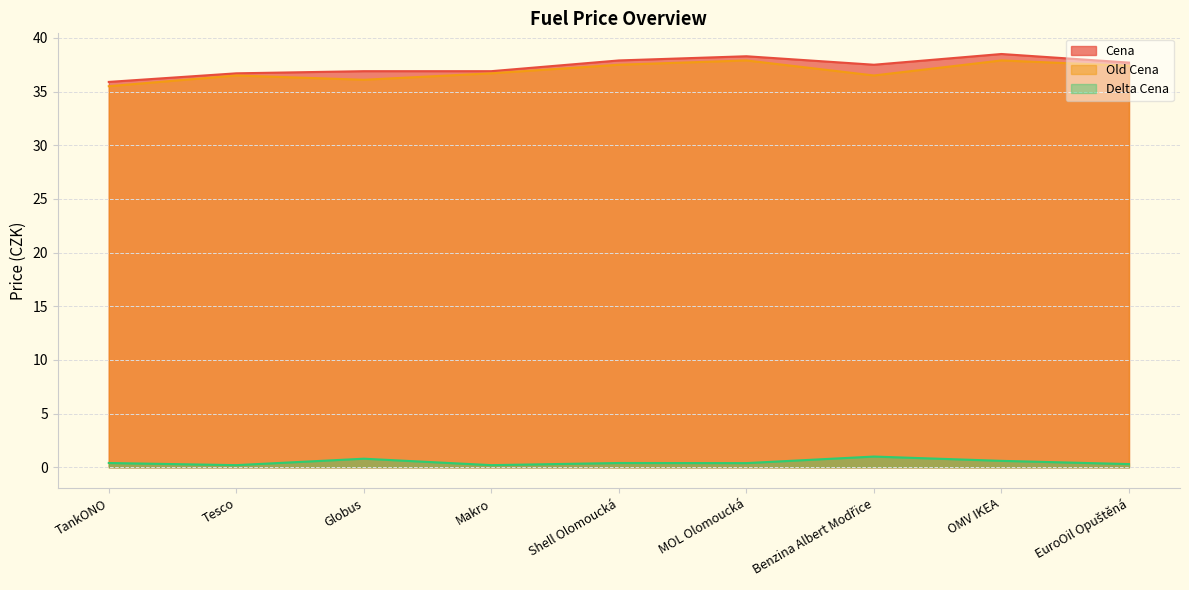

Between Makro and Benzina Albert Modřice, which series saw the biggest shift?

Delta Cena